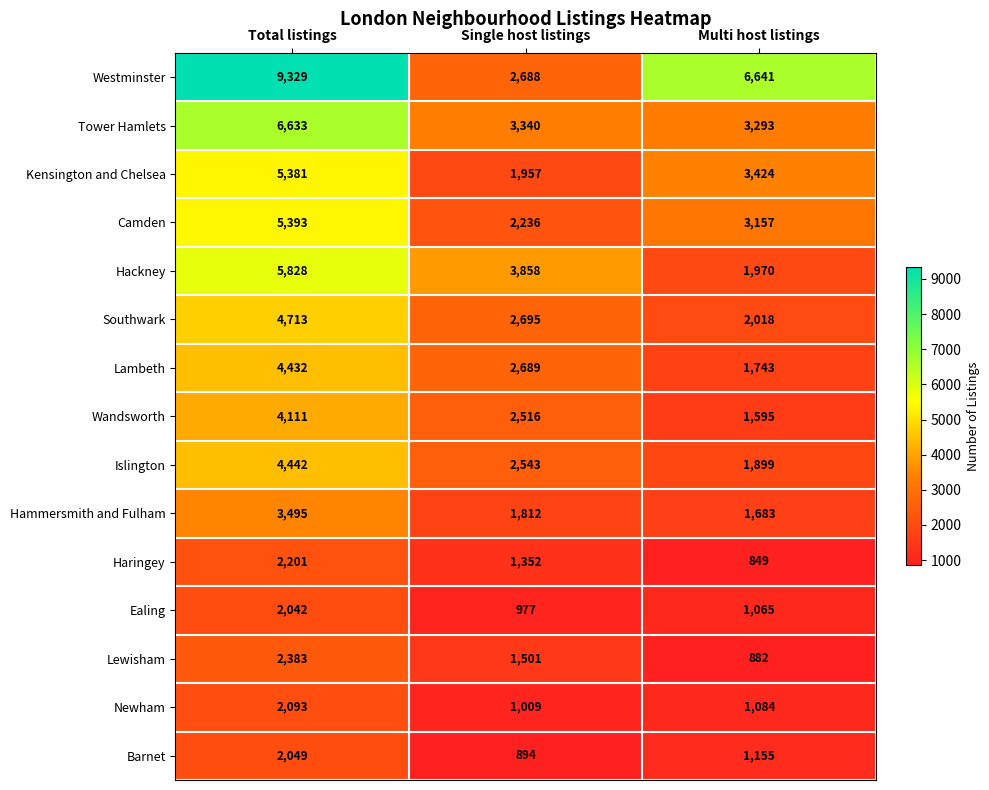

List the series in order of their peak value, lowest first.

Ealing, Barnet, Newham, Haringey, Lewisham, Hammersmith and Fulham, Wandsworth, Lambeth, Islington, Southwark, Kensington and Chelsea, Camden, Hackney, Tower Hamlets, Westminster